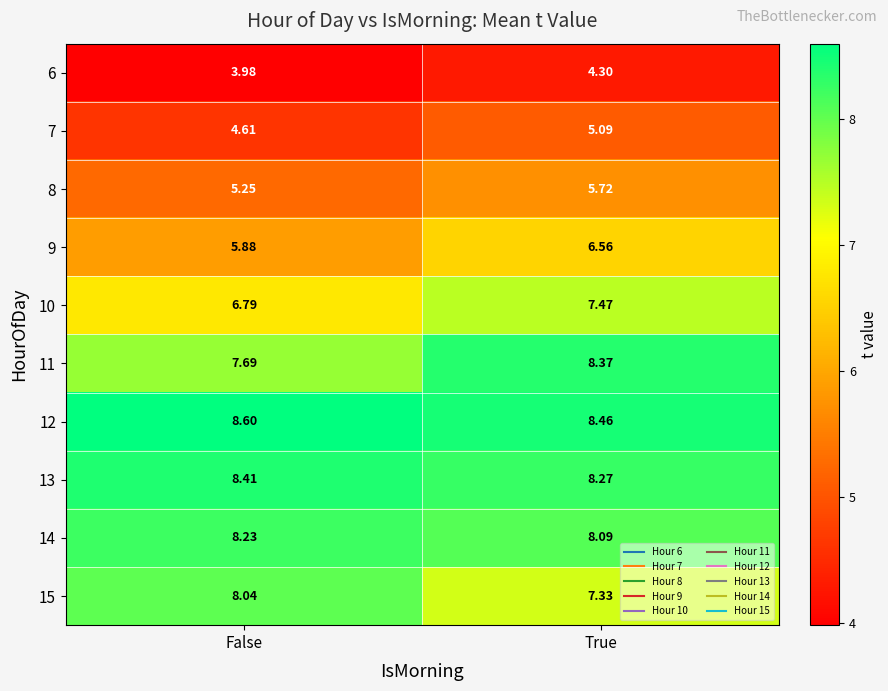

At which category does the chart reach its peak across all series?

False